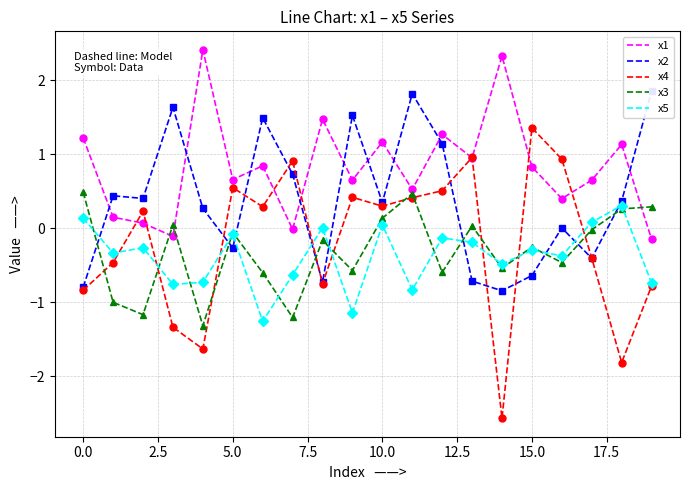

What is the minimum value for x4?

-2.6